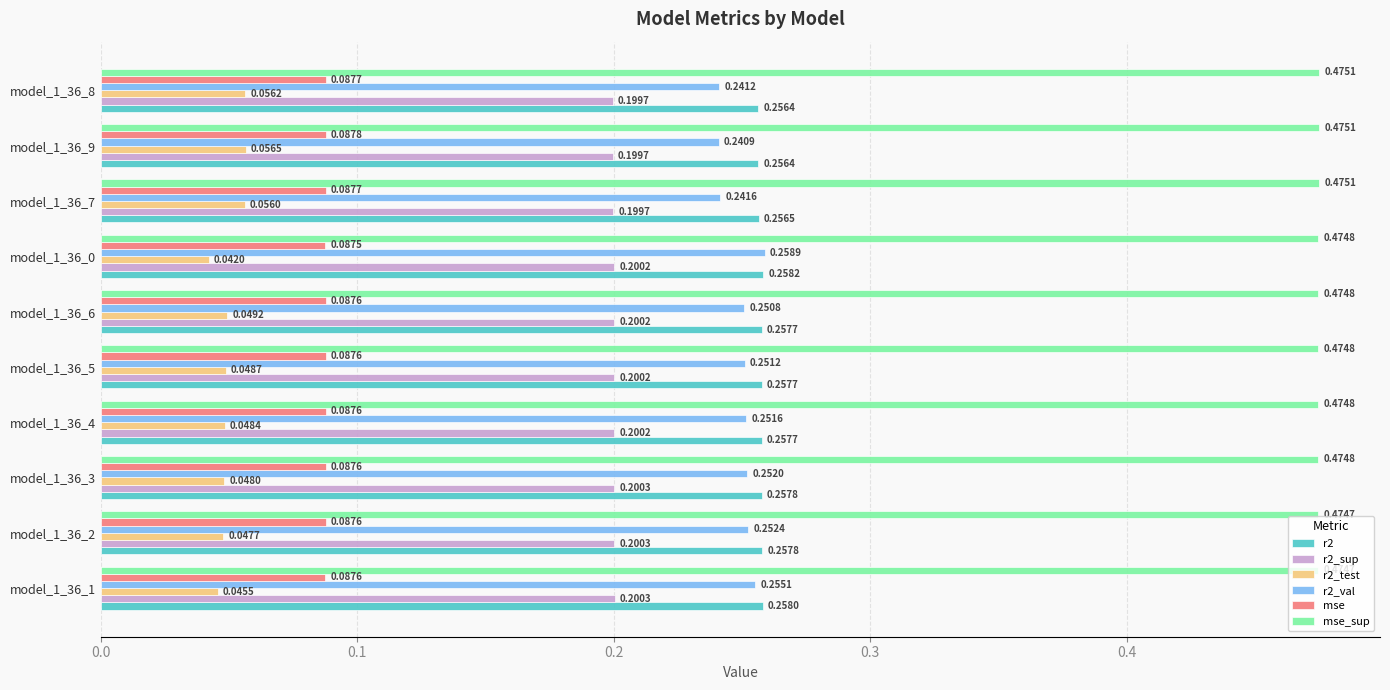

Which series has the largest total across all categories?

mse_sup